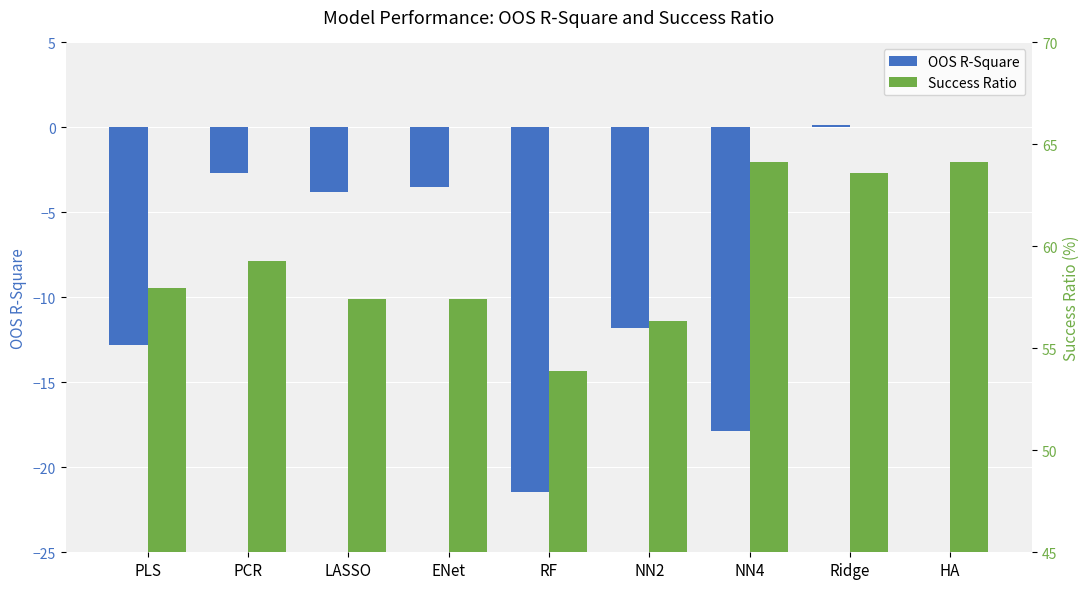

Where does the Success Ratio series first go above 57?

PLS